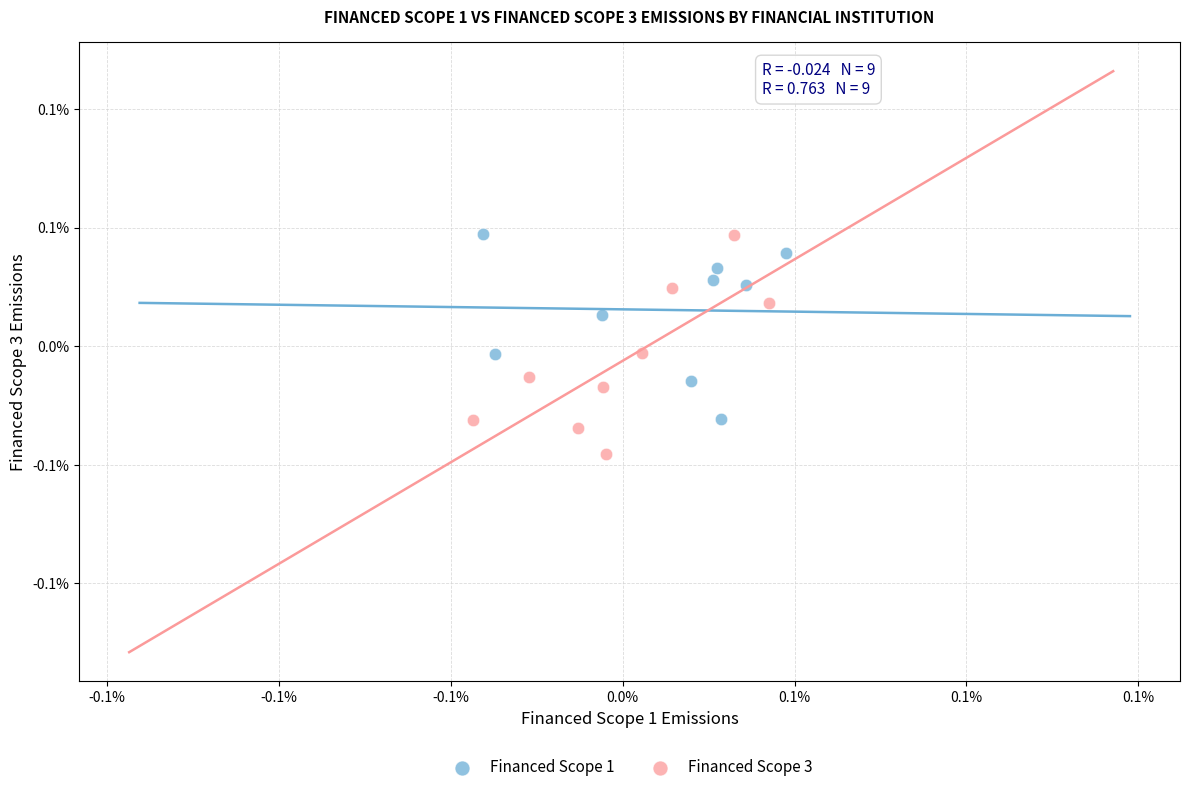

What are all the series names shown in the legend?

Financed Scope 1, Financed Scope 3